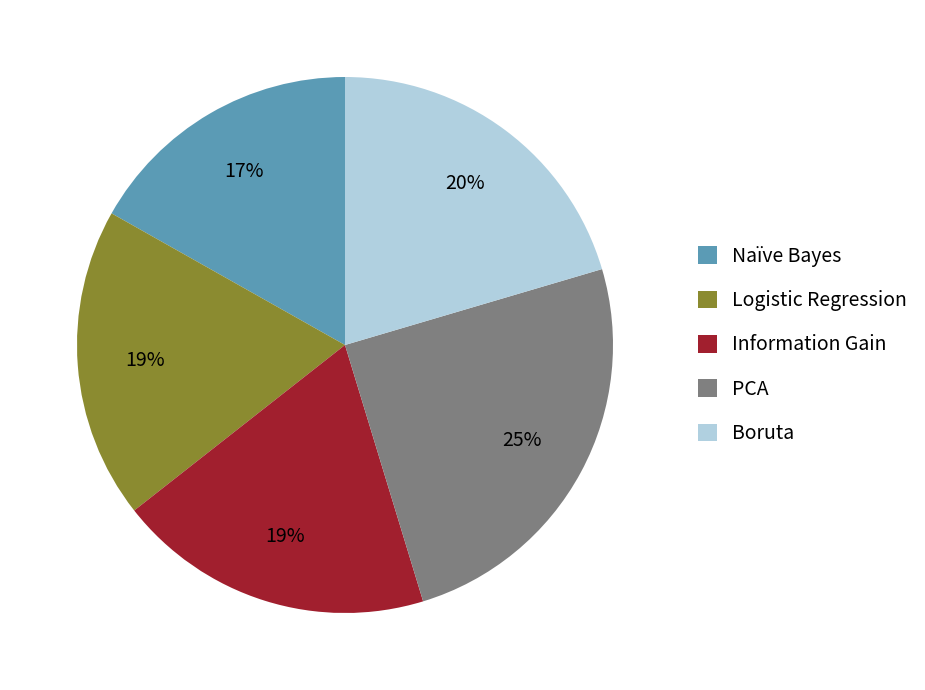

Between Information Gain and Boruta, which is larger?

Boruta